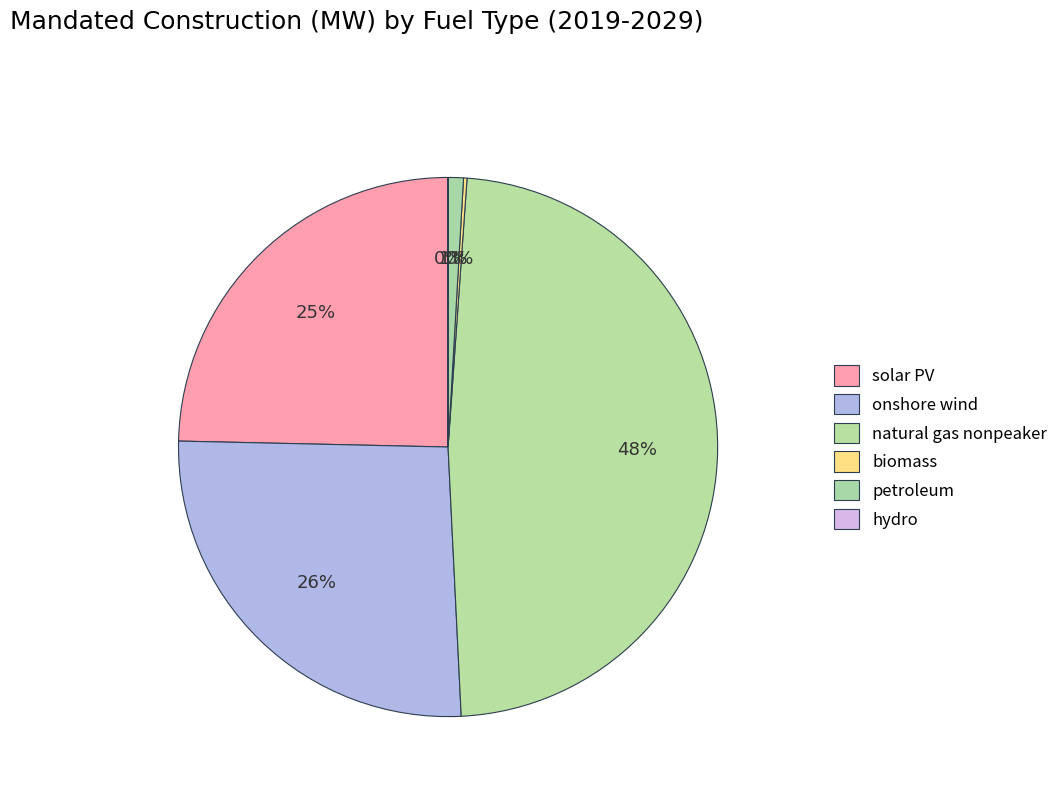

Does solar PV account for over 50% of the chart?

No